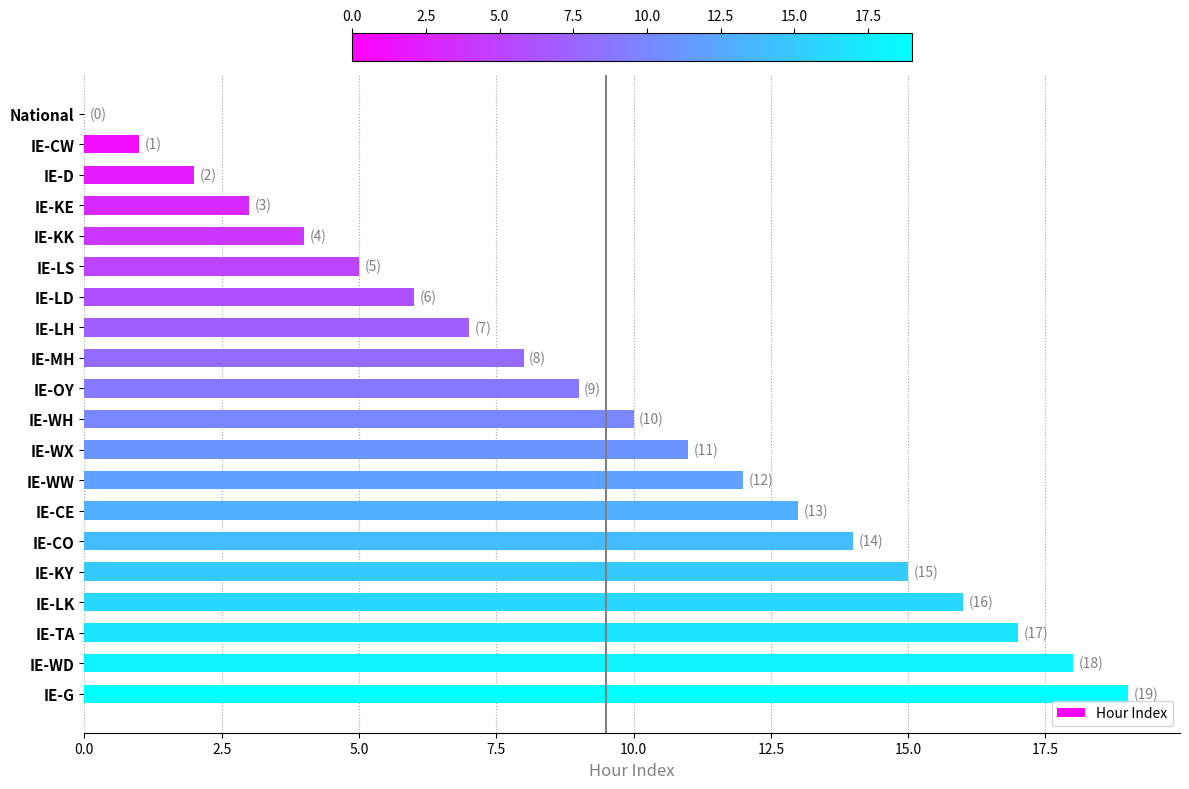

Which has a higher value, IE-LS or IE-WD?

IE-WD